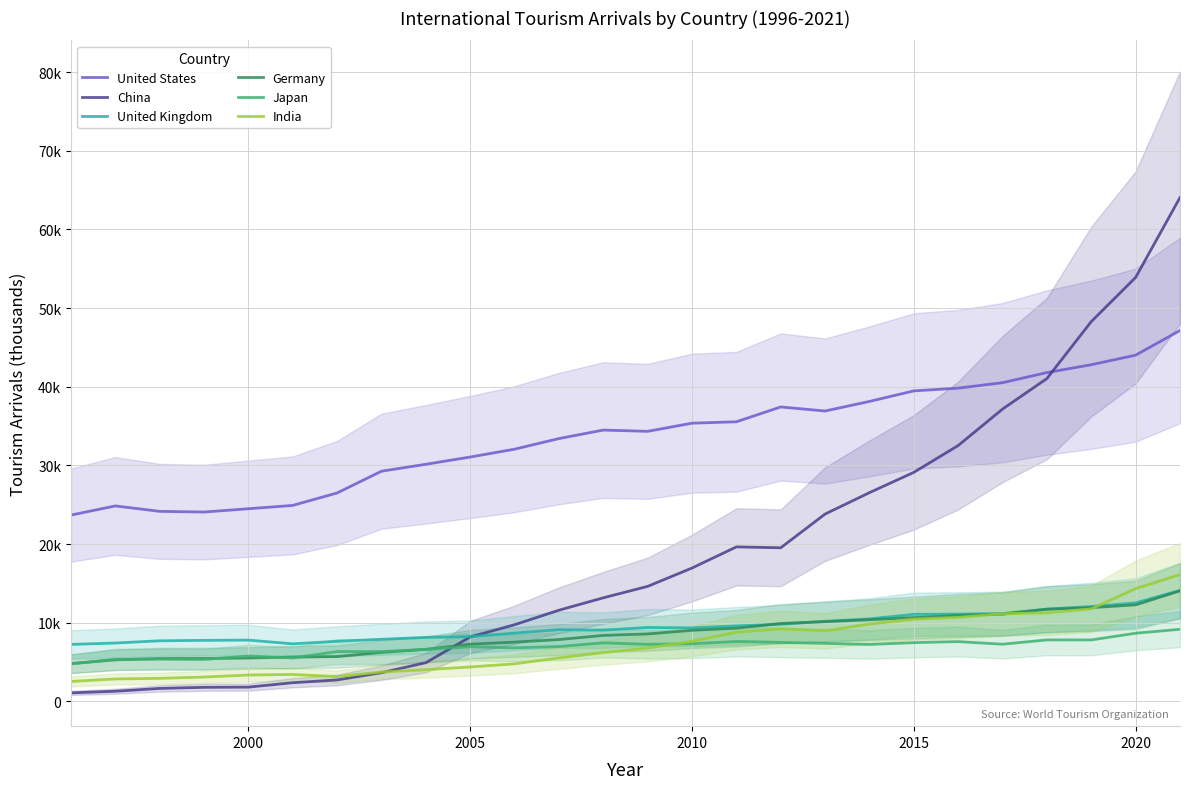

Does the chart have visible grid lines?

Yes